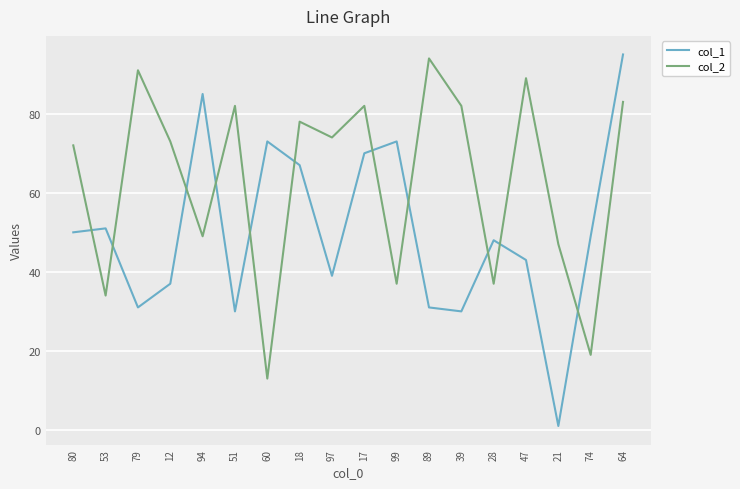

True or false: col_2 has a value of 141 at 79.

False